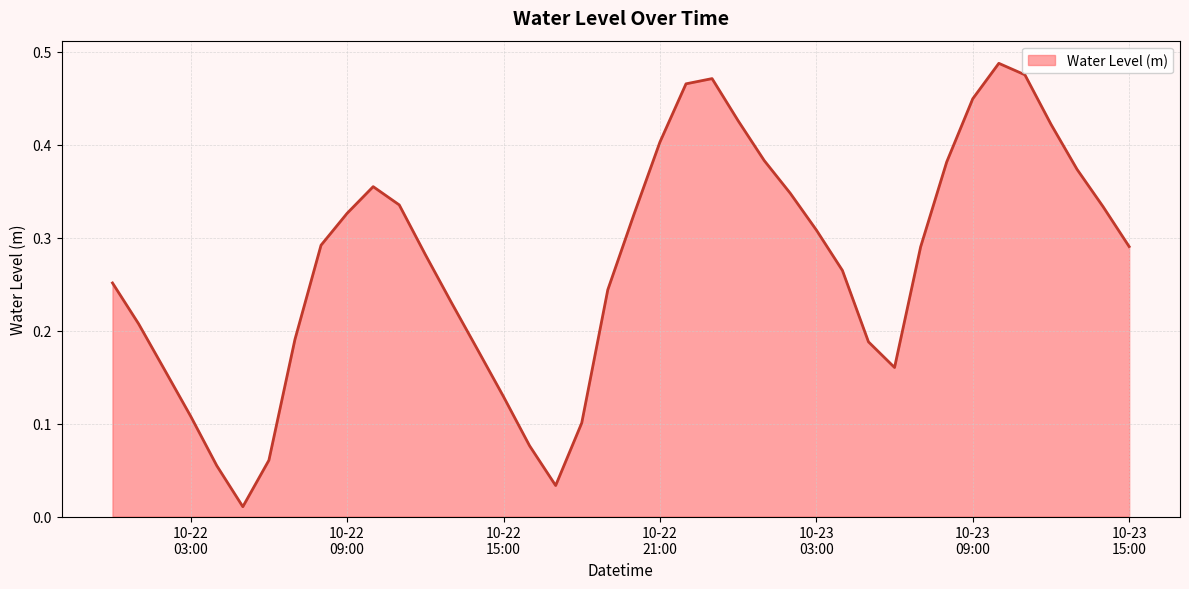

How many distinct data groups are displayed?

1